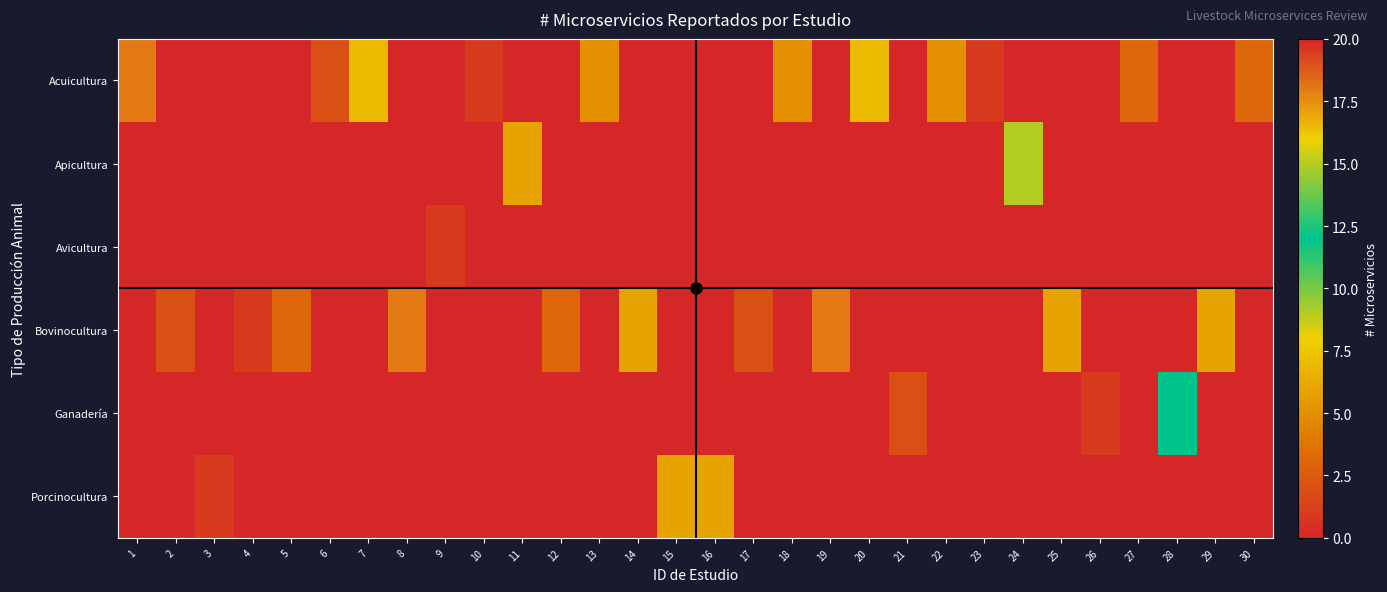

Reading left to right, list all the values displayed in this chart.

row_0: 1=18	2=0	3=0	4=0	5=0	6=2	7=7	8=0	9=0	10=1	11=0	12=0	13=5	14=0	15=0	16=0	17=0	18=5	19=0	20=7	21=0	22=5	23=1	24=0	25=0	26=0	27=3	28=0	29=0	30=3
row_1: 1=0	2=0	3=0	4=0	5=0	6=0	7=0	8=0	9=0	10=0	11=6	12=0	13=0	14=0	15=0	16=0	17=0	18=0	19=0	20=0	21=0	22=0	23=0	24=9	25=0	26=0	27=0	28=0	29=0	30=0
row_2: 1=0	2=0	3=0	4=0	5=0	6=0	7=0	8=0	9=1	10=0	11=0	12=0	13=0	14=0	15=0	16=0	17=0	18=0	19=0	20=0	21=0	22=0	23=0	24=0	25=0	26=0	27=0	28=0	29=0	30=0
row_3: 1=0	2=2	3=0	4=1	5=3	6=0	7=0	8=18	9=0	10=0	11=0	12=3	13=0	14=6	15=0	16=0	17=2	18=0	19=18	20=0	21=0	22=0	23=0	24=0	25=6	26=0	27=0	28=0	29=6	30=0
row_4: 1=0	2=0	3=0	4=0	5=0	6=0	7=0	8=0	9=0	10=0	11=0	12=0	13=0	14=0	15=0	16=0	17=0	18=0	19=0	20=0	21=2	22=0	23=0	24=0	25=0	26=1	27=0	28=12	29=0	30=0
row_5: 1=0	2=0	3=1	4=0	5=0	6=0	7=0	8=0	9=0	10=0	11=0	12=0	13=0	14=0	15=6	16=6	17=0	18=0	19=0	20=0	21=0	22=0	23=0	24=0	25=0	26=0	27=0	28=0	29=0	30=0